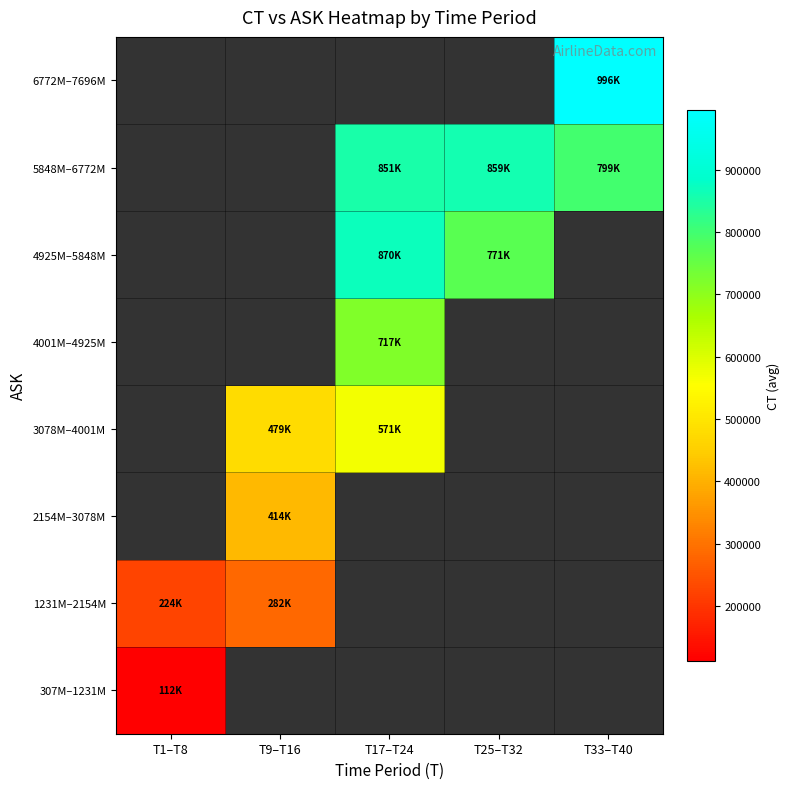

Which label corresponds to the largest value in the chart?

T33–T40